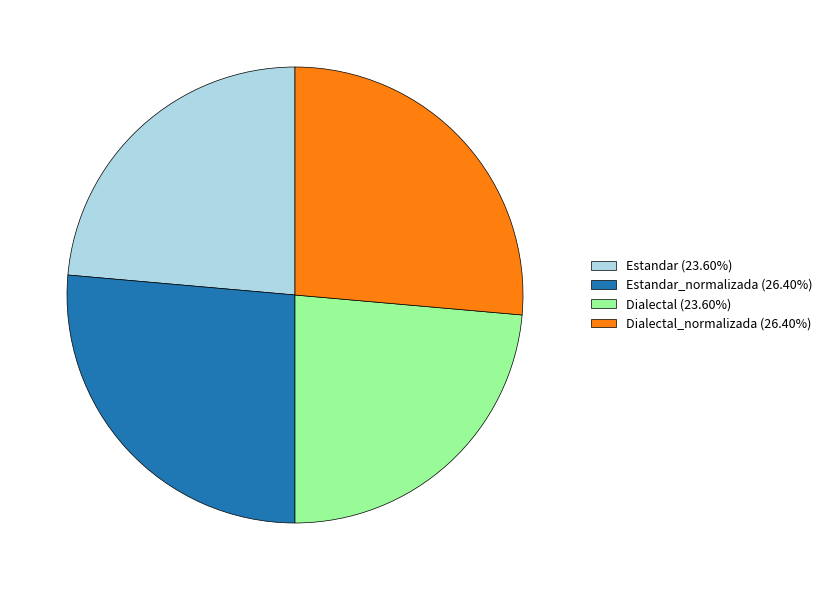

Is there any slice that represents more than half of the pie?

No